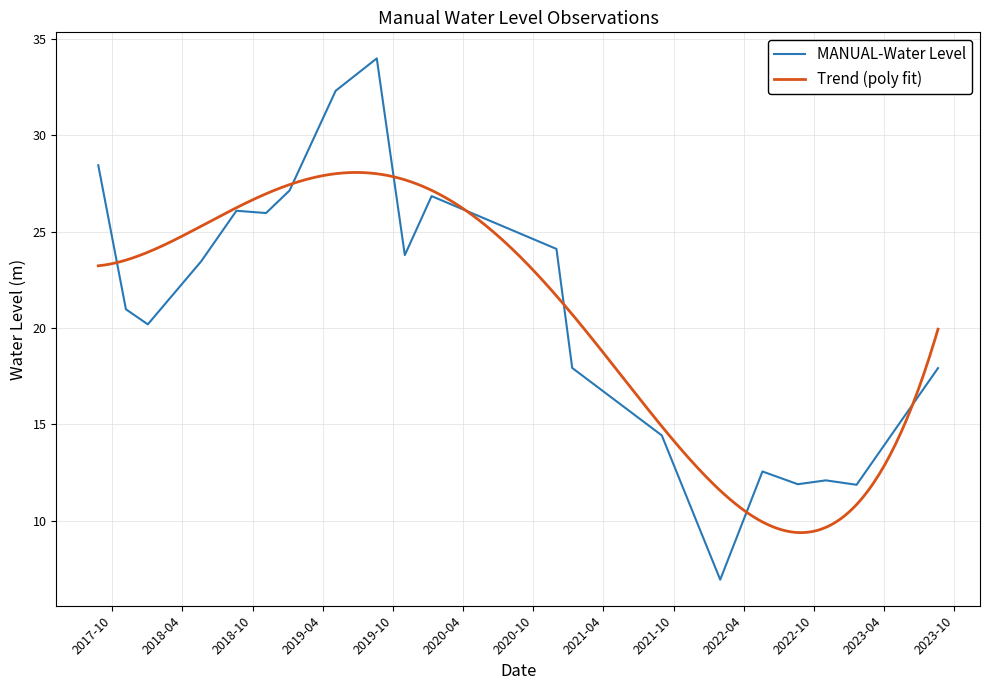

What is the label of the 8th point from the left?

2019-05-05 06:00:00